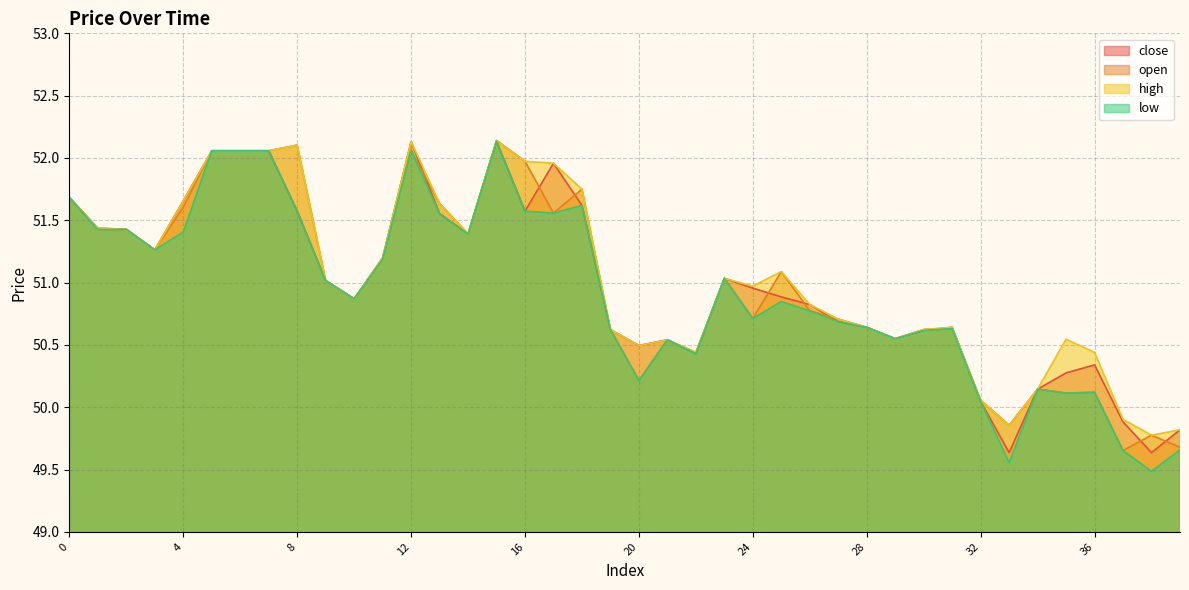

The value of high at 19 is 50.6. True or false?

True